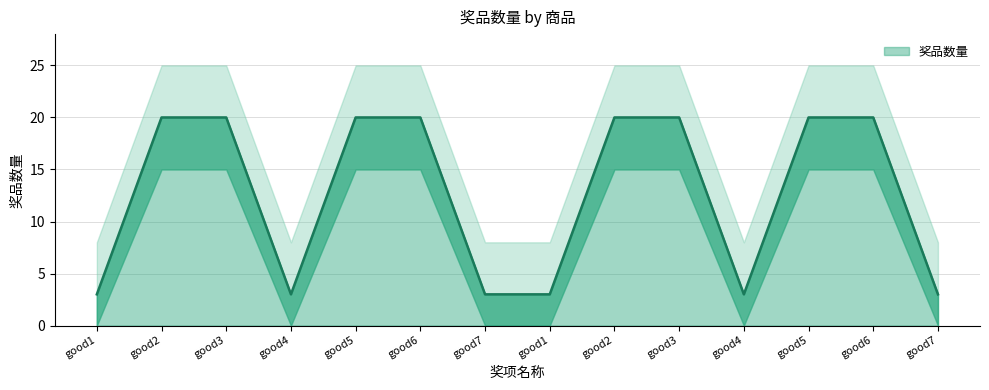

Reading left to right, what are all the values shown in this chart?

good1=3	good2=20	good3=20	good4=3	good5=20	good6=20	good7=3	good1=3	good2=20	good3=20	good4=3	good5=20	good6=20	good7=3